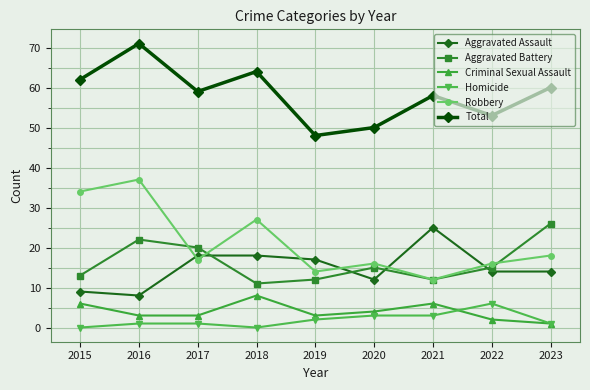

Which series has the largest range (max minus min)?

Robbery